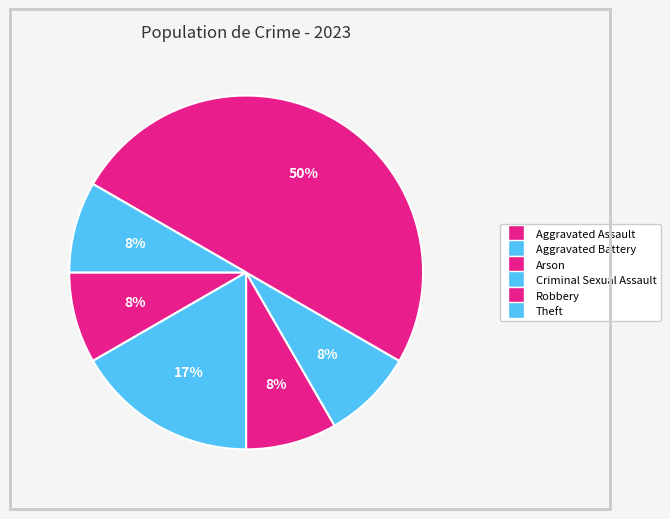

Is there any slice that represents more than half of the pie?

No